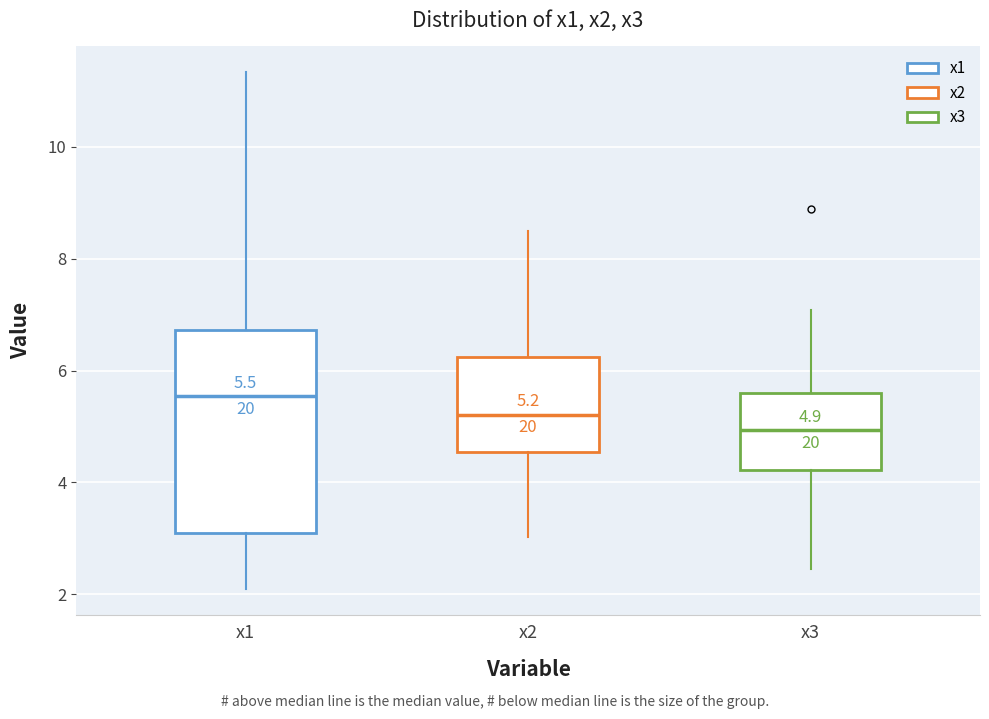

Which box's median line is the highest?

x1